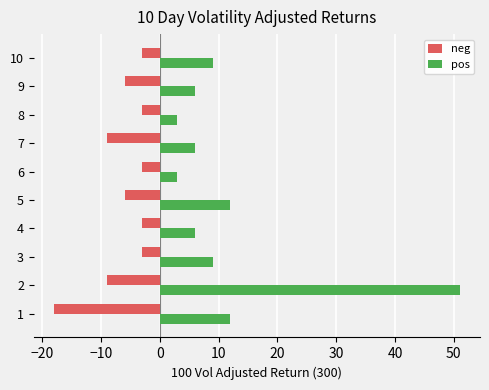

What is the sum of the neg values at 7 and 1?

-27.0